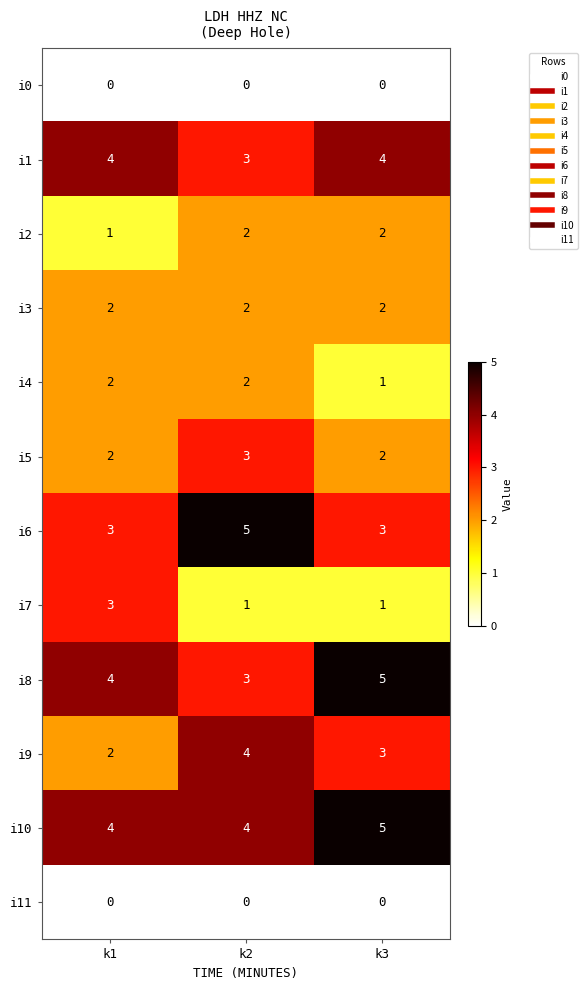

What is the spread (max minus min) of values at k3?

5